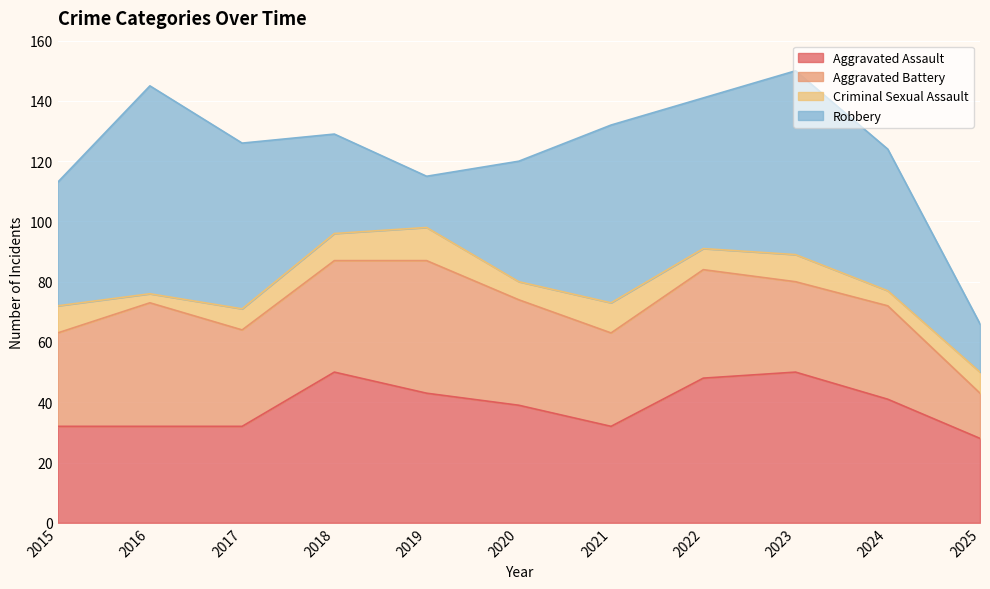

What is the sum of all Aggravated Assault values?

427